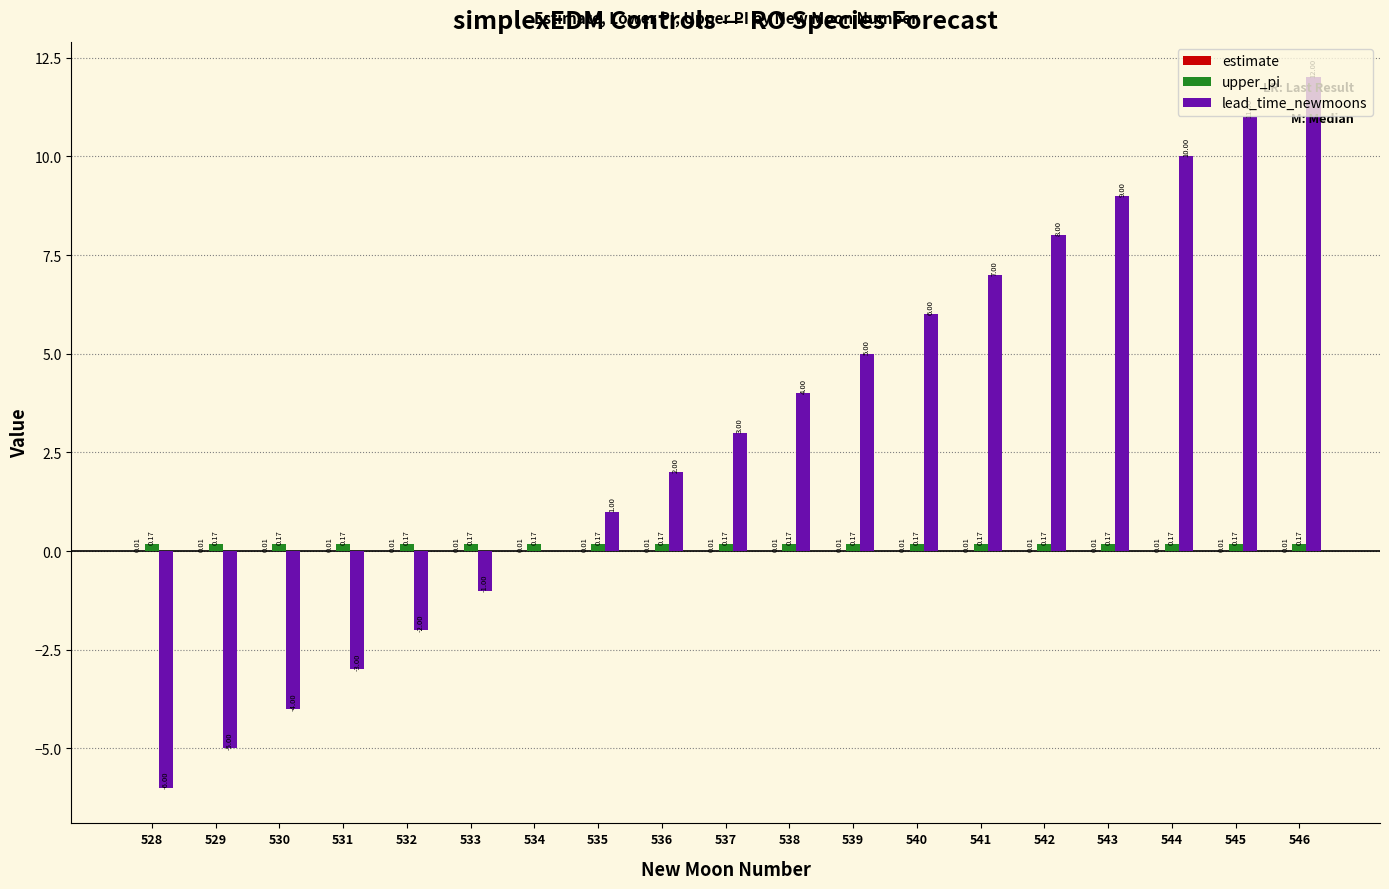

Which series changed the most between 531 and 533?

lead_time_newmoons